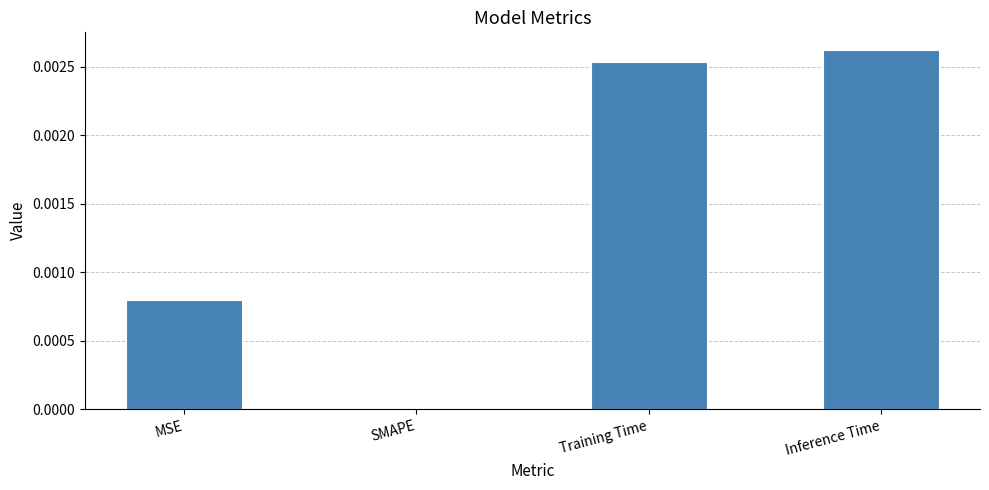

The value at SMAPE is 0.0. True or false?

True